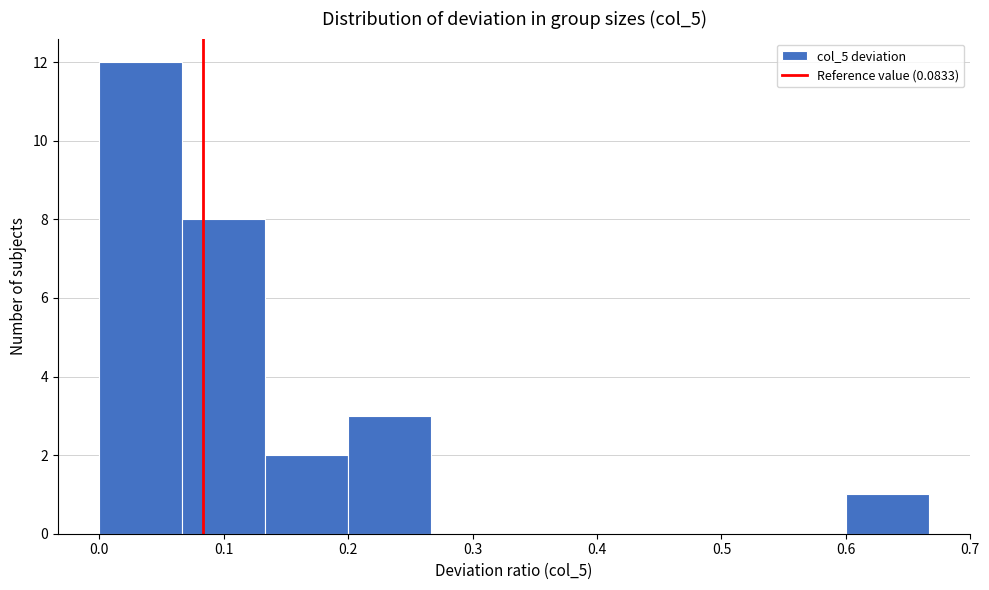

Reading left to right, transcribe this chart: for each bar, give the range it covers on the x-axis and its height. Neither the bar edges nor the heights are printed on the chart, so give them approximately, as read against the axes.

0.00 to 0.07: 12
0.07 to 0.13: 8
0.13 to 0.20: 2
0.20 to 0.27: 3
0.27 to 0.33: 0
0.33 to 0.40: 0
0.40 to 0.47: 0
0.47 to 0.53: 0
0.53 to 0.60: 0
0.60 to 0.67: 1